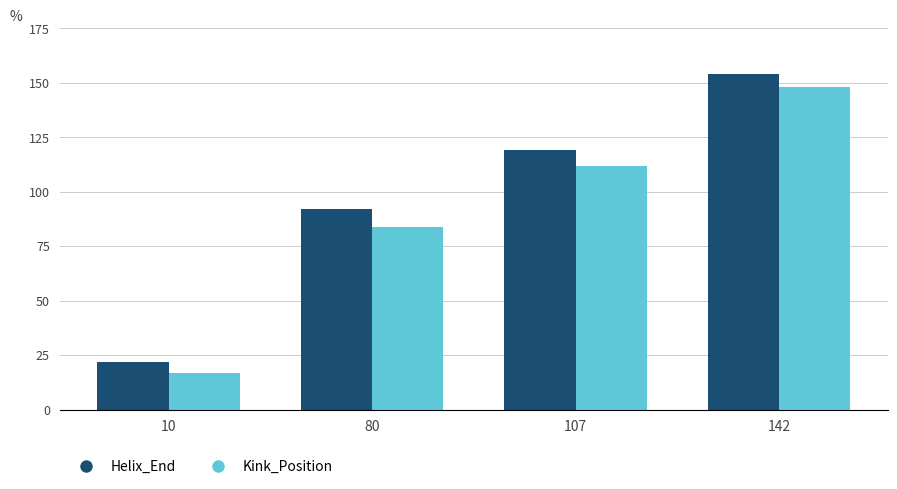

List the series in order of their overall mean, lowest first.

Kink_Position, Helix_End